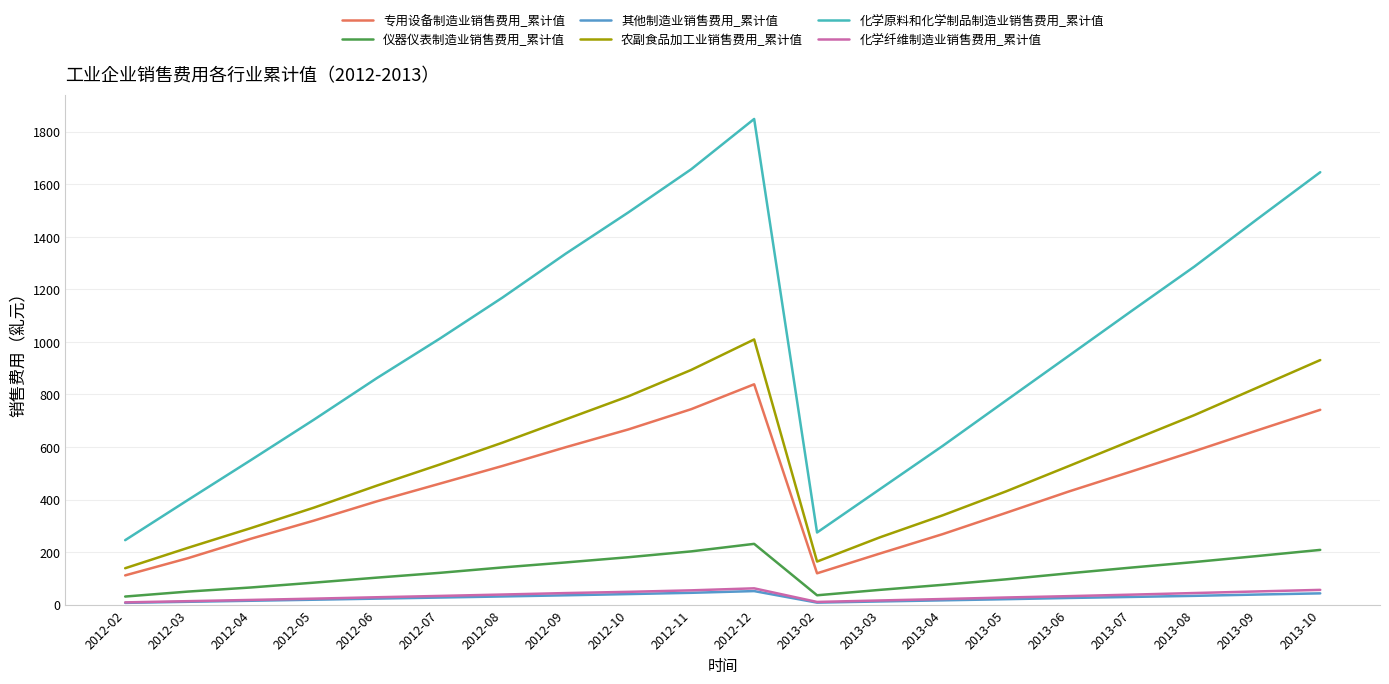

Is the value of 其他制造业销售费用_累计值 at 2013-03 greater than the value of 专用设备制造业销售费用_累计值 at 2013-03?

No